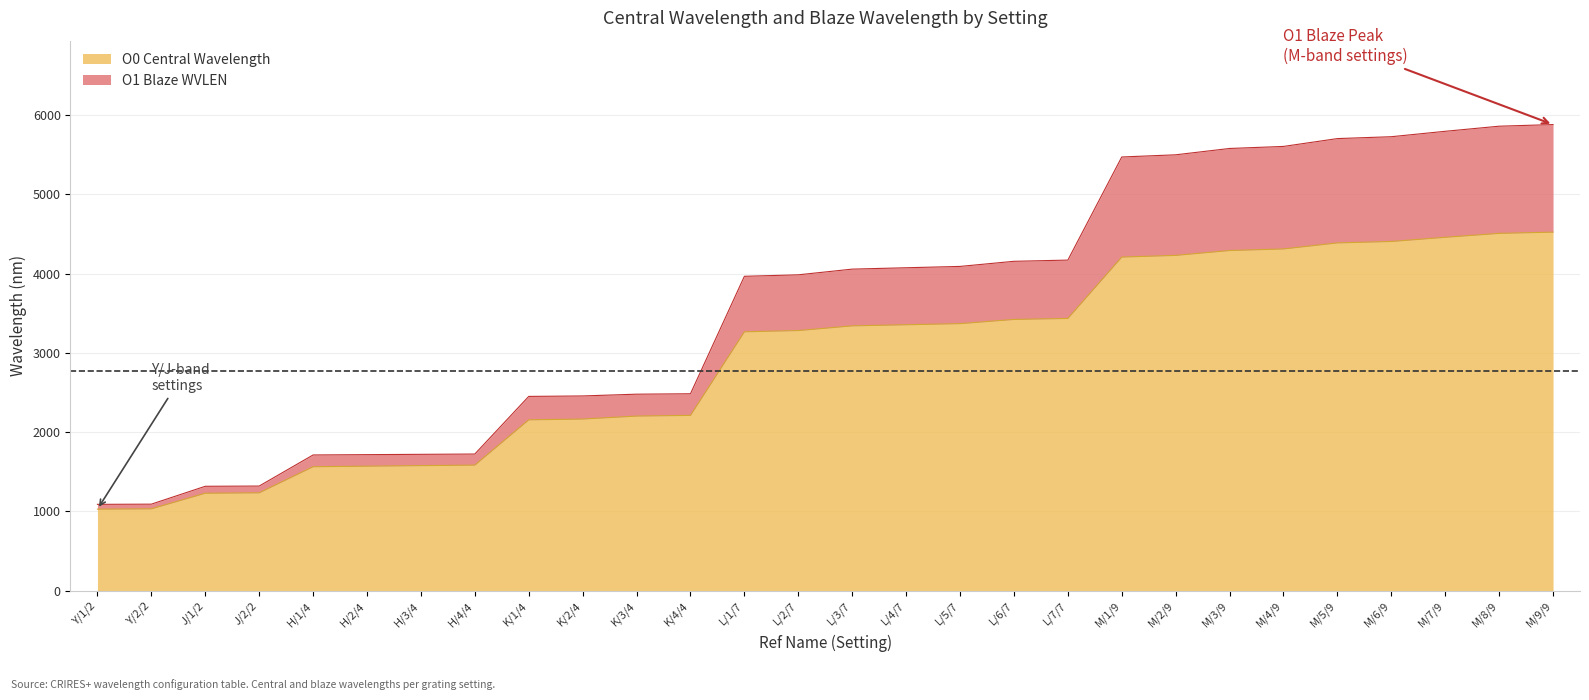

Rank the categories by O0 Central Wavelength value from lowest to highest.

Y/1/2, Y/2/2, J/1/2, J/2/2, H/1/4, H/2/4, H/3/4, H/4/4, K/1/4, K/2/4, K/3/4, K/4/4, L/1/7, L/2/7, L/3/7, L/4/7, L/5/7, L/6/7, L/7/7, M/1/9, M/2/9, M/3/9, M/4/9, M/5/9, M/6/9, M/7/9, M/8/9, M/9/9